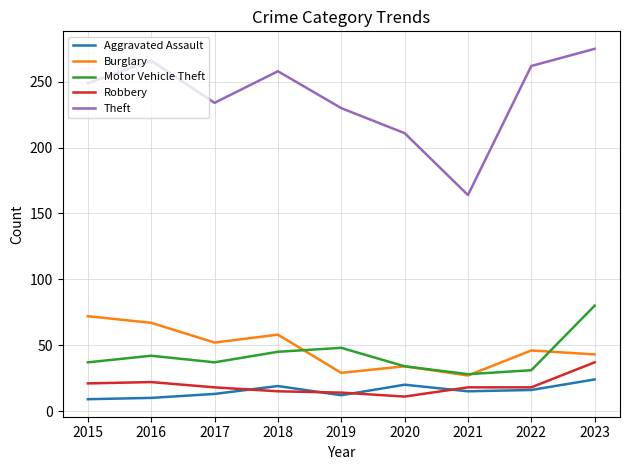

True or false: Theft and Burglary cross at least once.

False